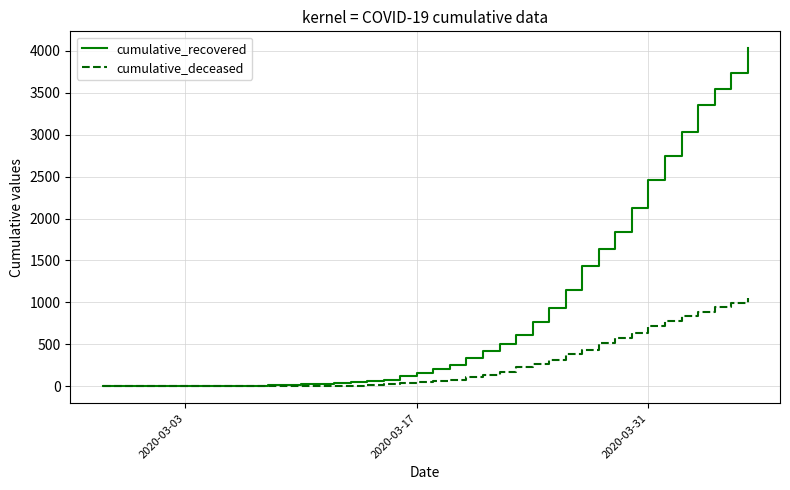

What is the maximum value shown in the chart?

4028